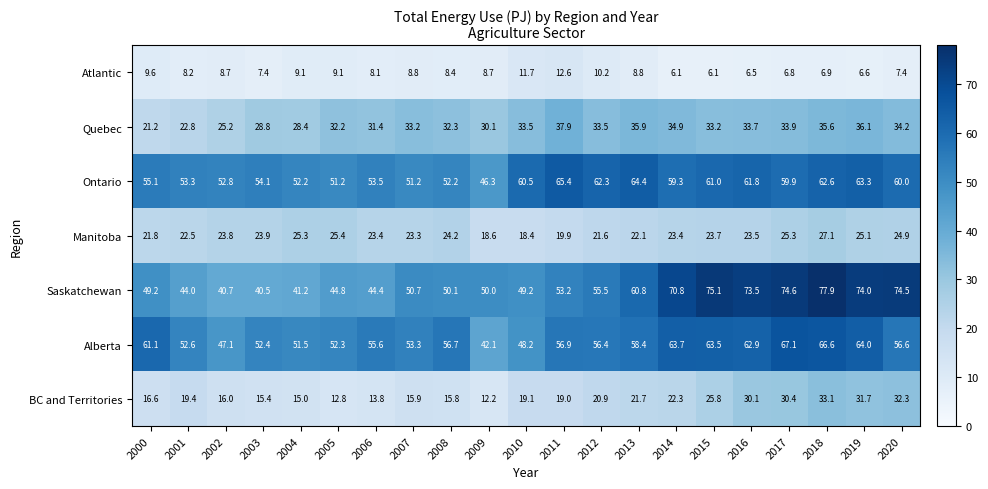

Is it true that BC and Territories equals 12.8 at 2005?

True